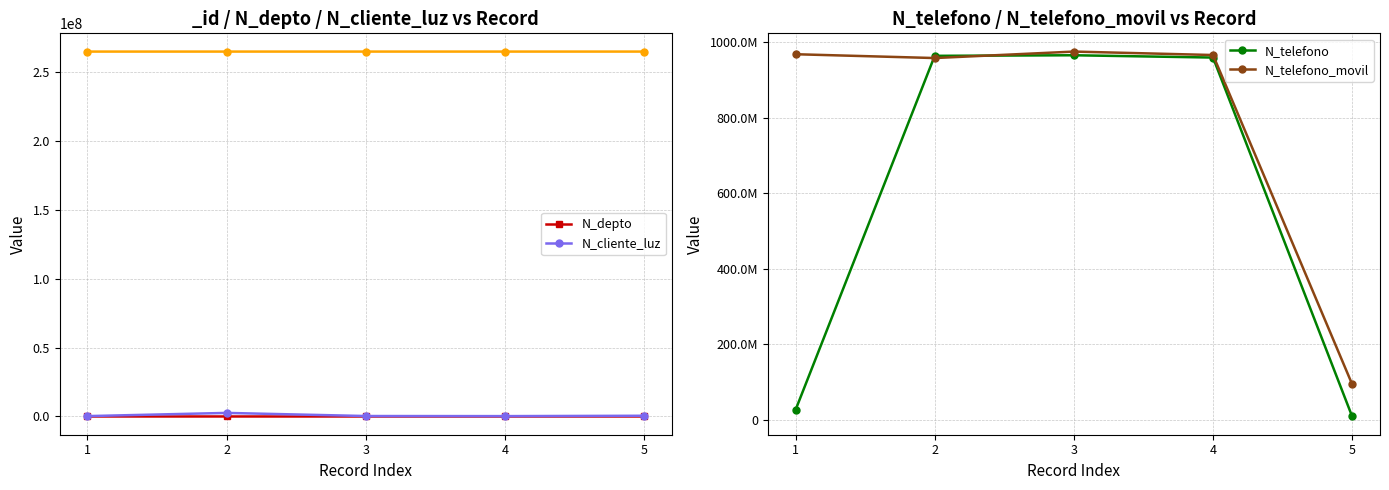

Reading right to left, what are all the values shown in this chart?

N_depto: 5=2800	4=1523	3=630	2=1508	1=2608
N_cliente_luz: 5=521566	4=258663	3=324732	2=2586314	1=268734
N_telefono: 5=9456798	4=958714336	3=964782014	2=963258714	1=26782635
N_telefono_movil: 5=94564654	4=965423133	3=974523233	2=957412235	1=967500475